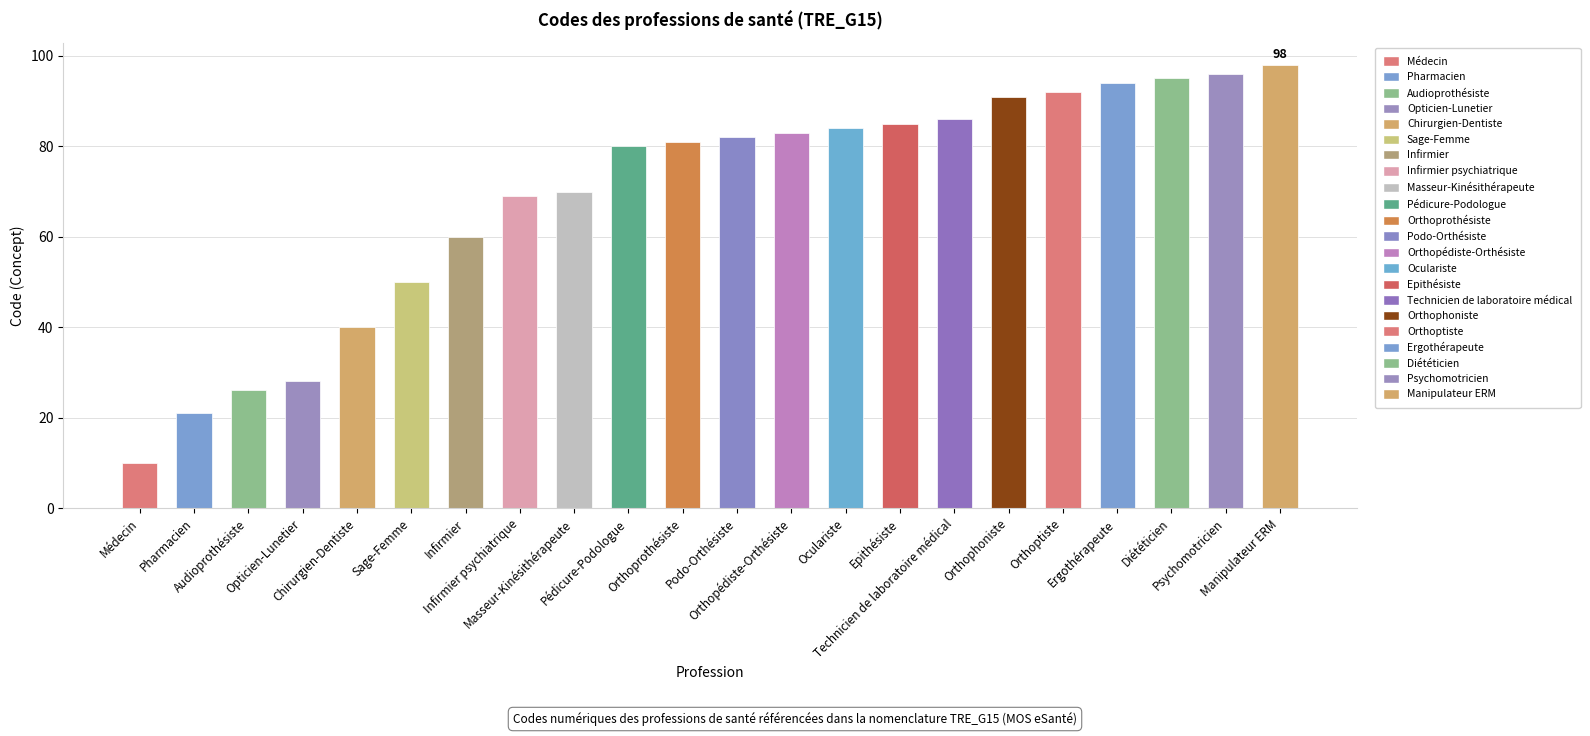

Reading left to right, what are all the values shown in this chart?

10	21	26	28	40	50	60	69	70	80	81	82	83	84	85	86	91	92	94	95	96	98